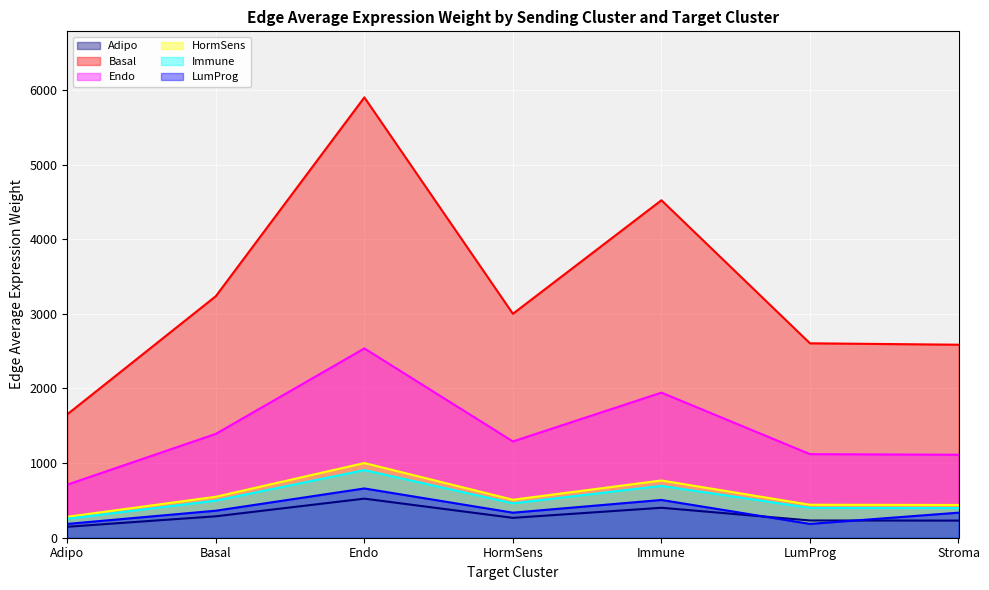

Which has a higher value, Stroma or Immune?

Immune